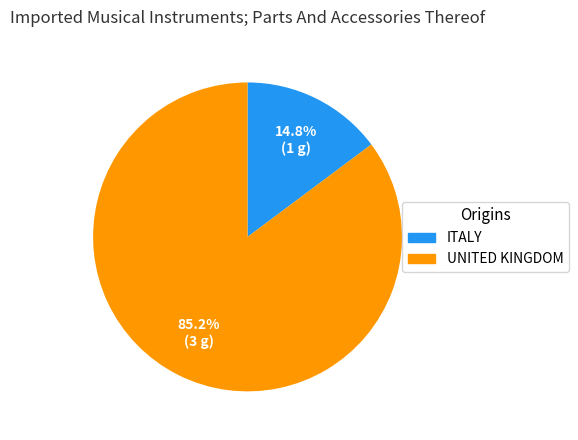

How many slices are in this pie chart?

2